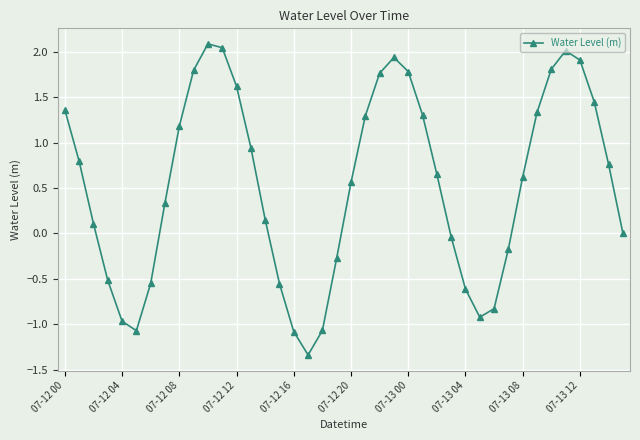

What is the difference between the maximum and minimum values?

3.4